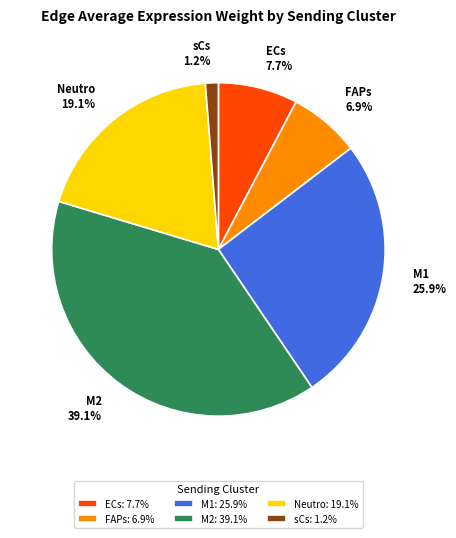

To the nearest percent, what percentage of the pie is Neutro?

19%